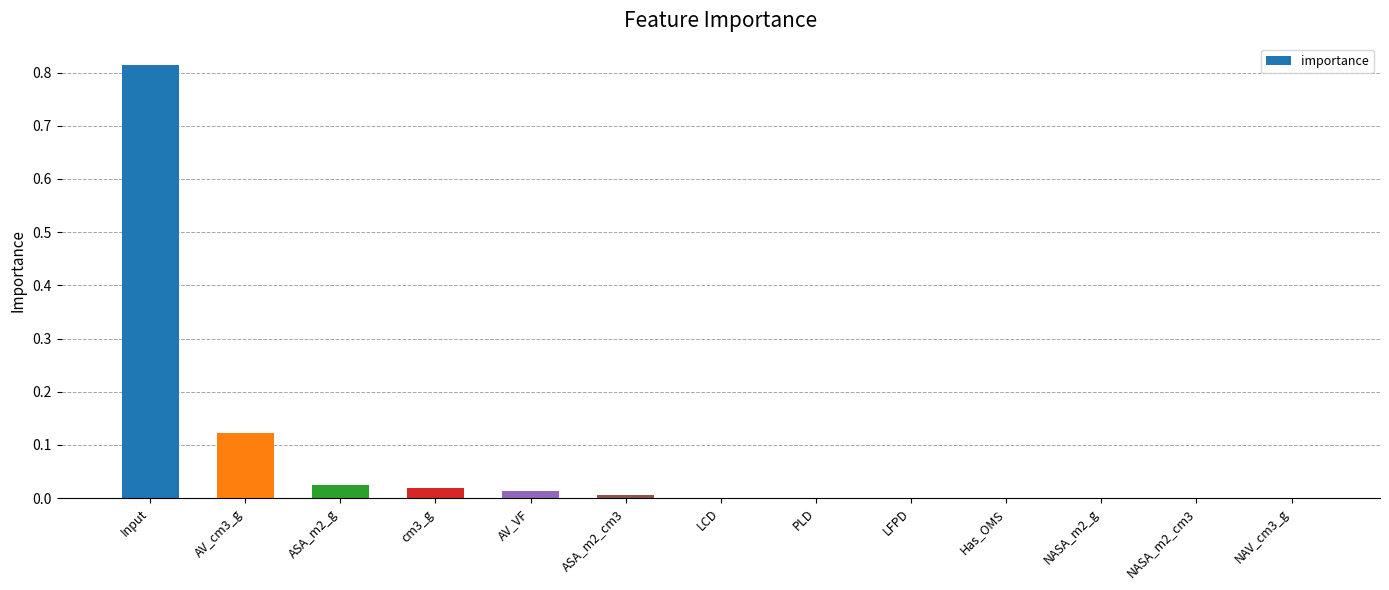

At which category does the chart reach its peak across all series?

Input